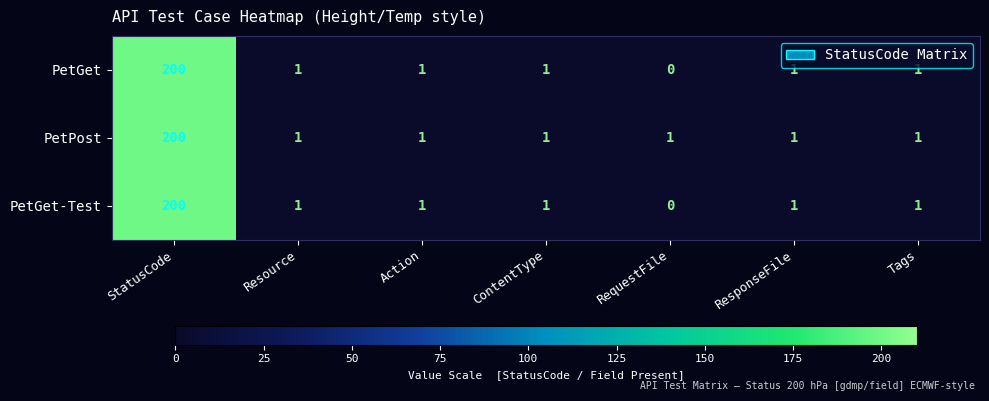

At how many categories does at least one series exceed 121?

1